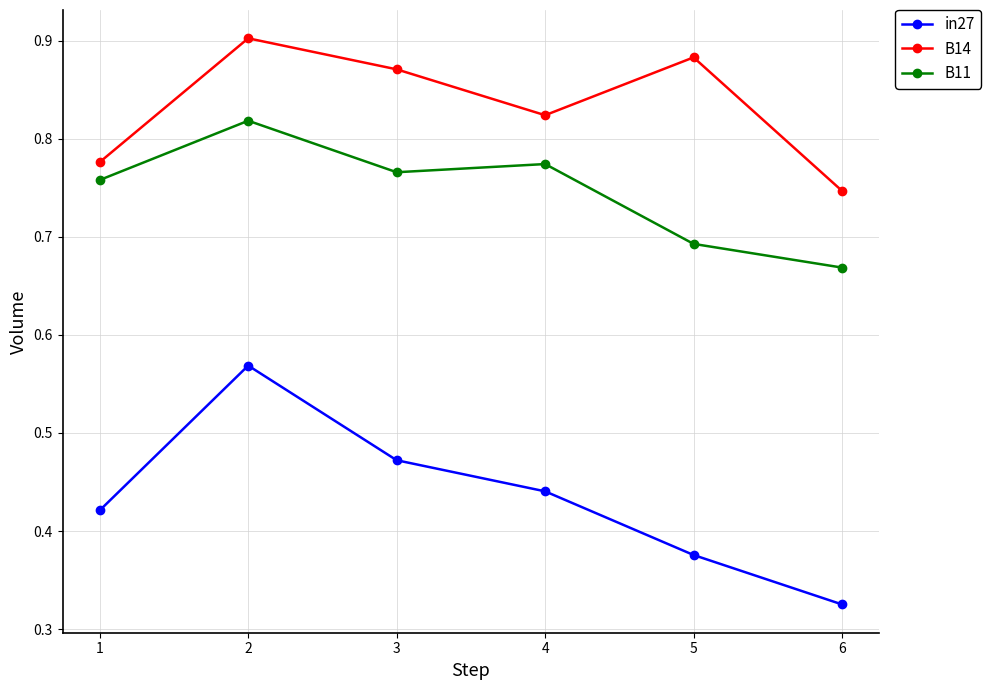

Which category has the lowest value in the in27 series?

6